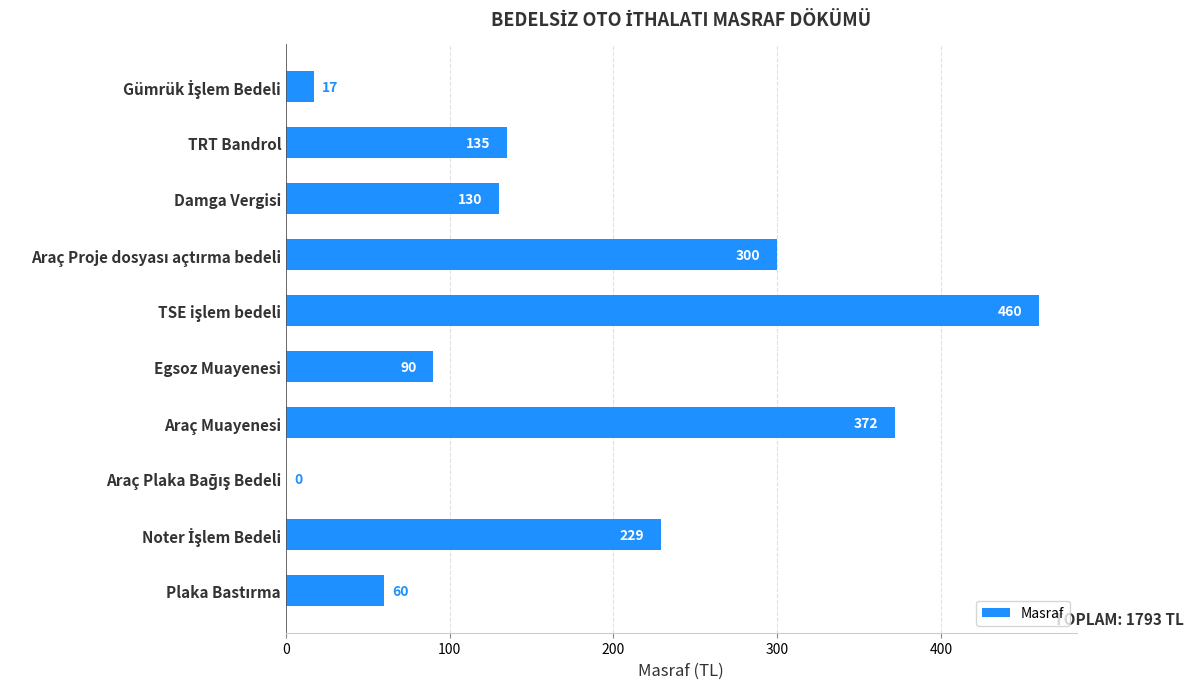

What is the sum of all values?

1793